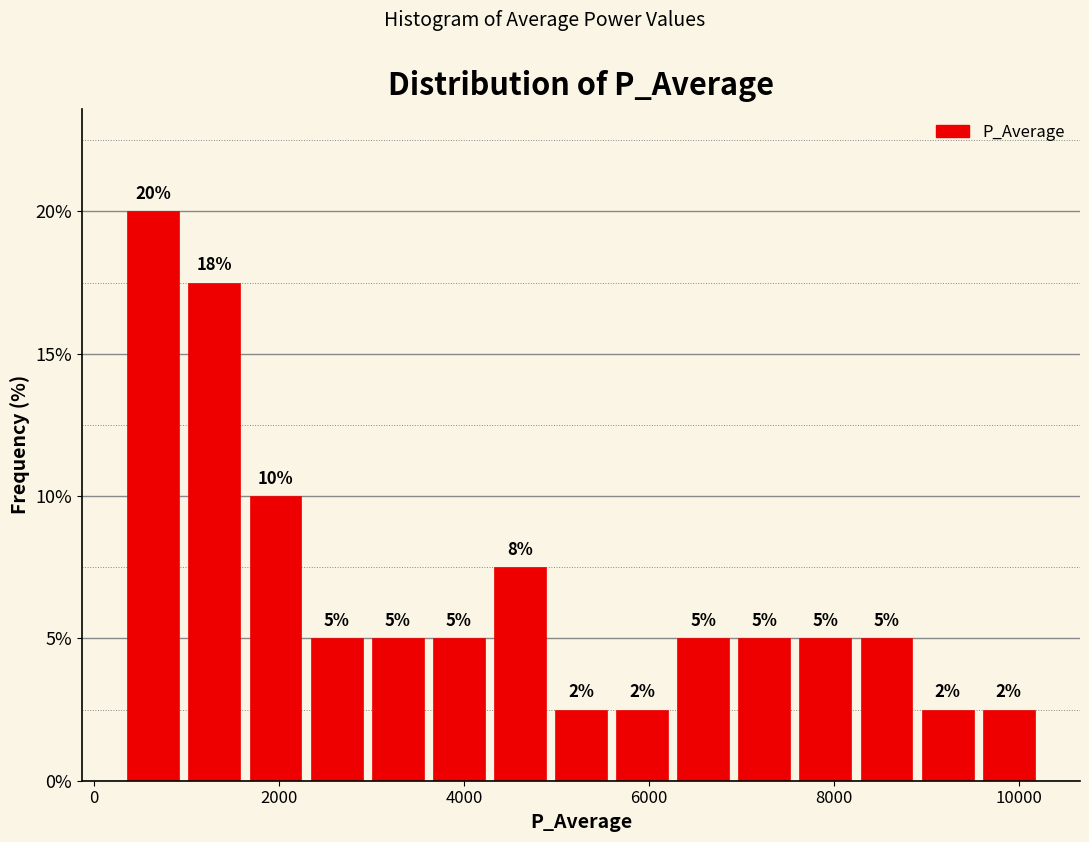

Read against the x-axis, roughly where is the centre of the tallest bar?

600